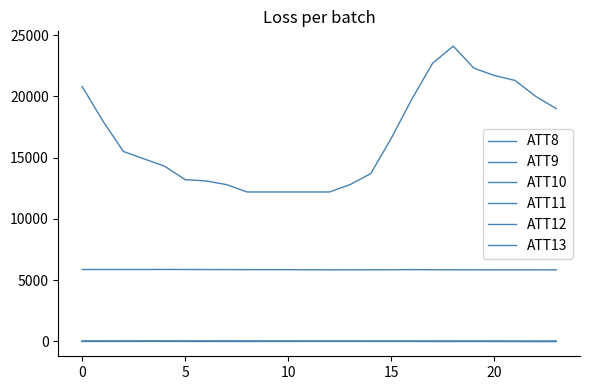

How many values in the ATT10 series exceed 8?

15